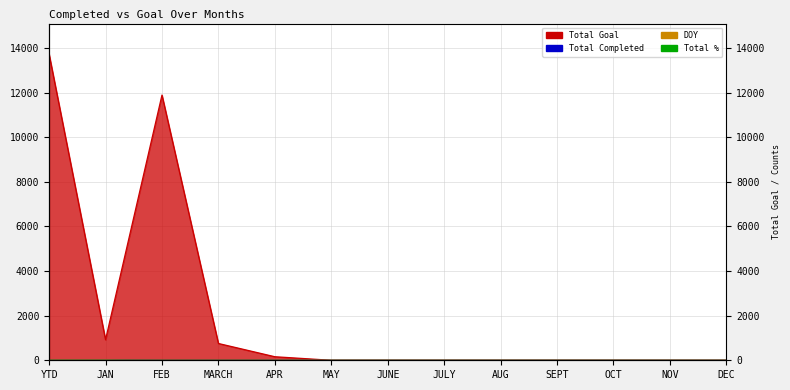

True or false: Total Completed and Total Goal intersect in this chart.

False